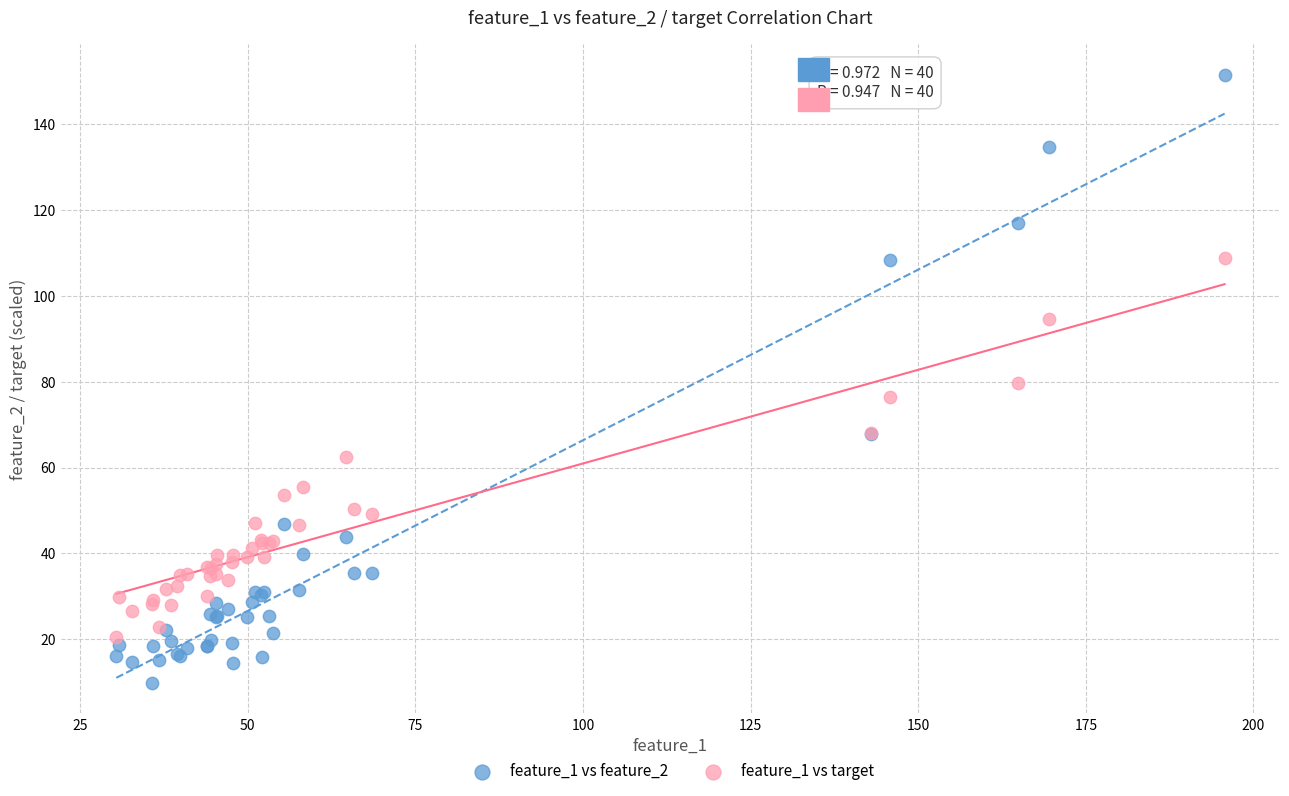

Which series reaches the maximum Y coordinate?

feature_1 vs feature_2